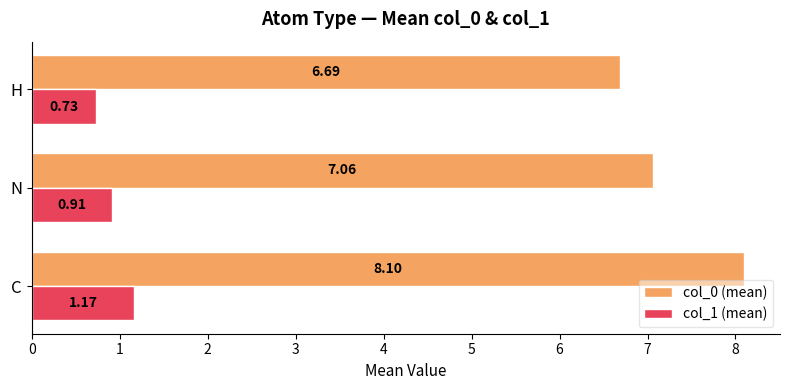

List the series in order of their overall mean, highest first.

col_0 (mean), col_1 (mean)